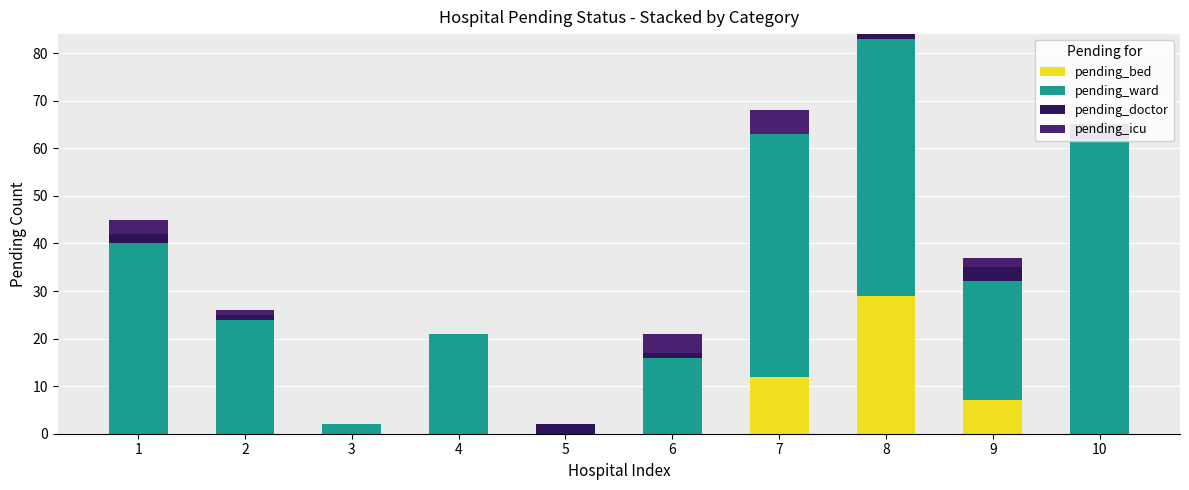

Reading left to right, what are all the values shown in this chart?

pending_bed: 0	0	0	0	0	0	12	29	7	0
pending_ward: 40	24	2	21	0	16	51	54	25	62
pending_doctor: 2	1	0	0	2	1	0	1	3	3
pending_icu: 3	1	0	0	0	4	5	0	2	0